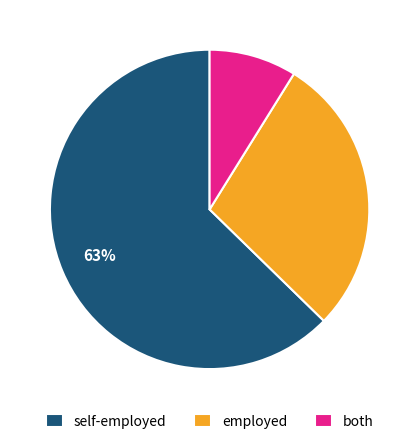

Is the sum of employed and both greater than half?

No